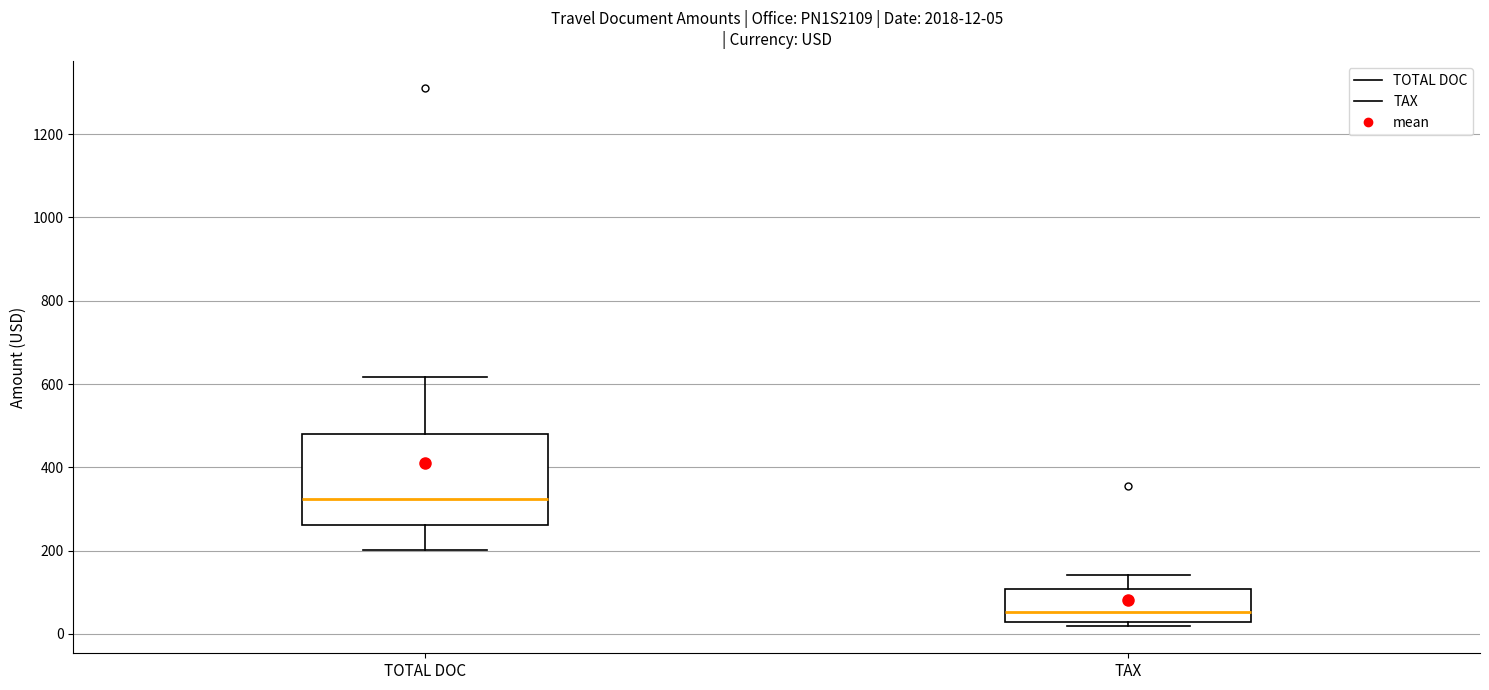

Which box's median line is the highest?

TOTAL DOC